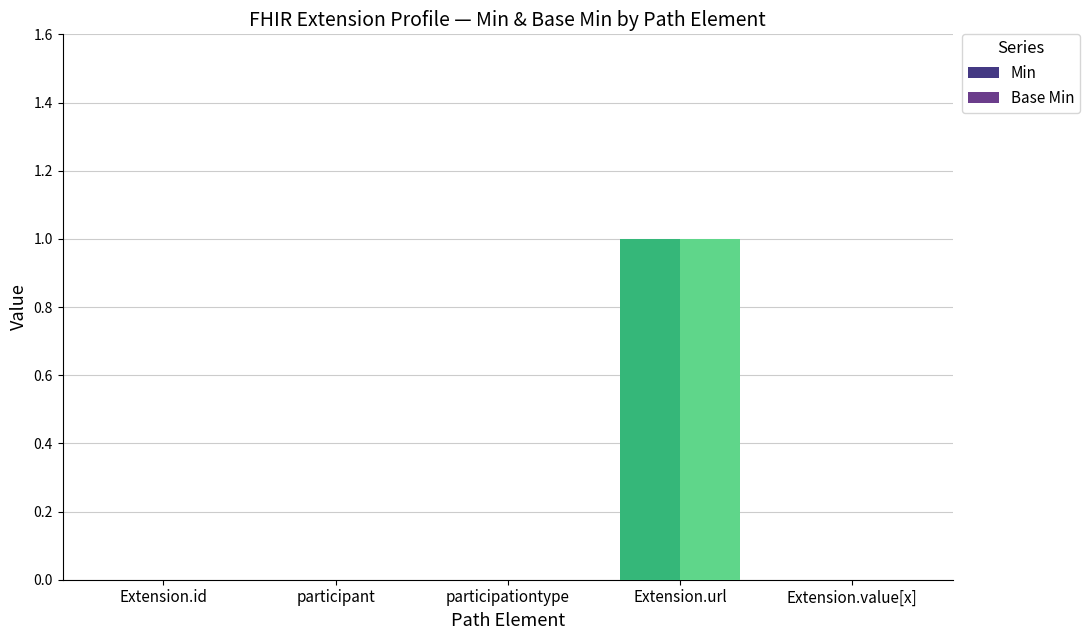

At which category is the sum across all series the highest?

Extension.url